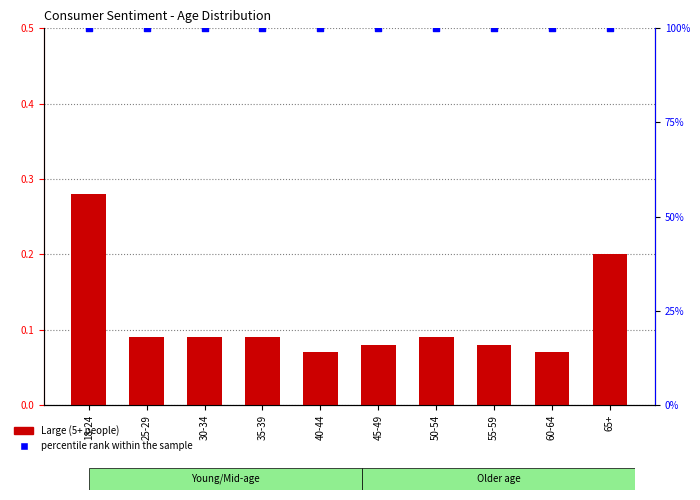

What are all the series names shown in the legend?

Large (5+ people), percentile rank within the sample